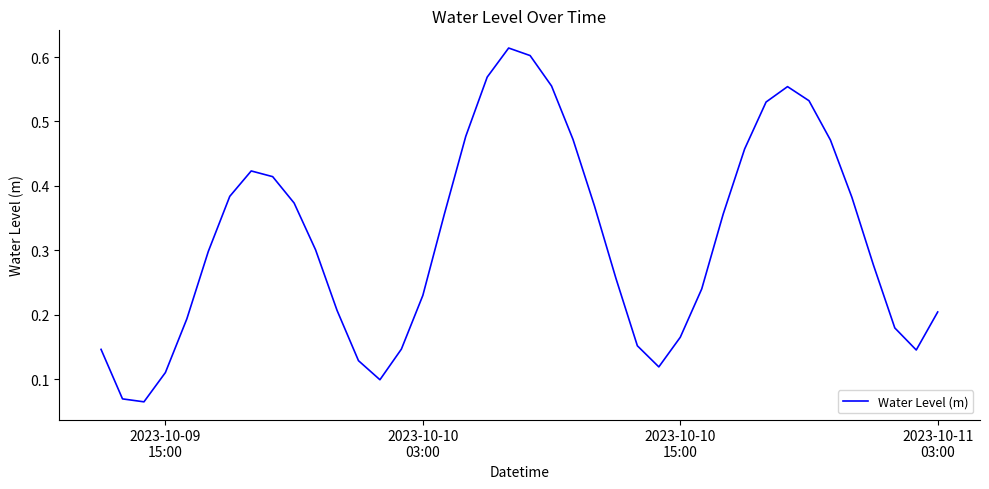

What is the maximum value shown in the chart?

0.6